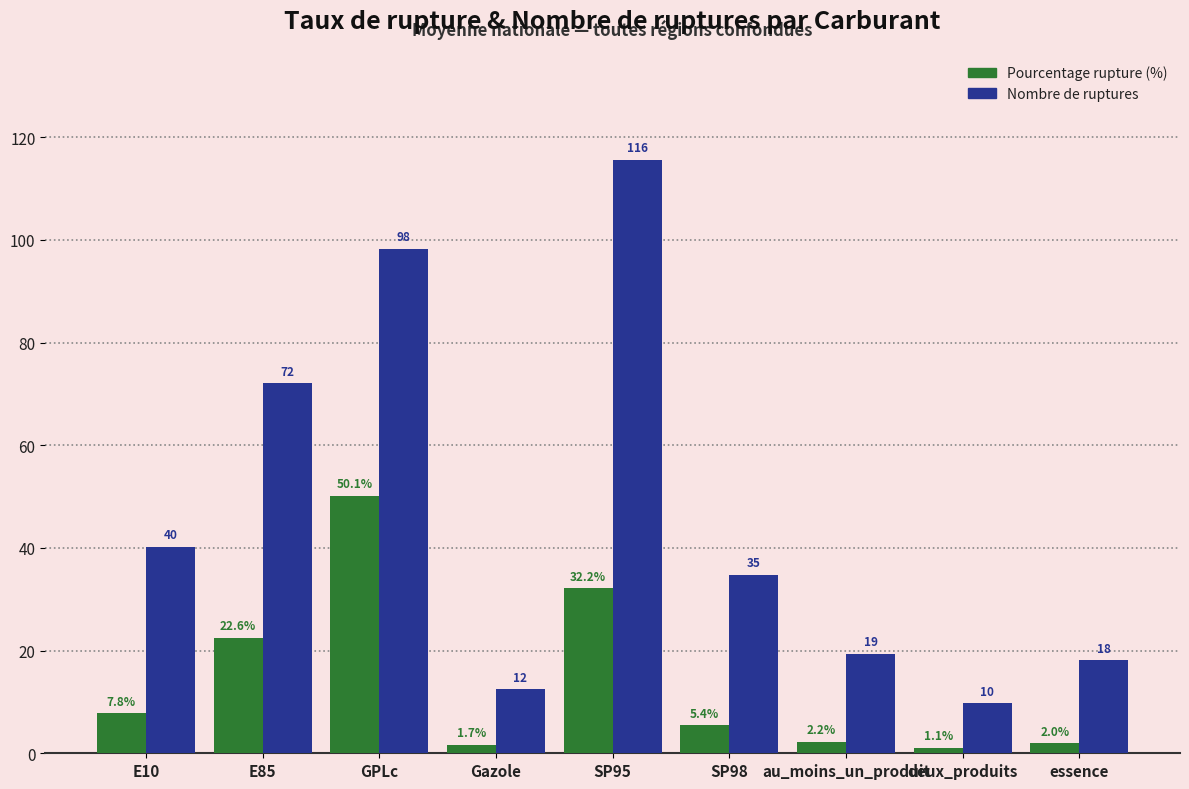

List the series in order of their overall mean, highest first.

Nombre de ruptures, Pourcentage rupture (%)